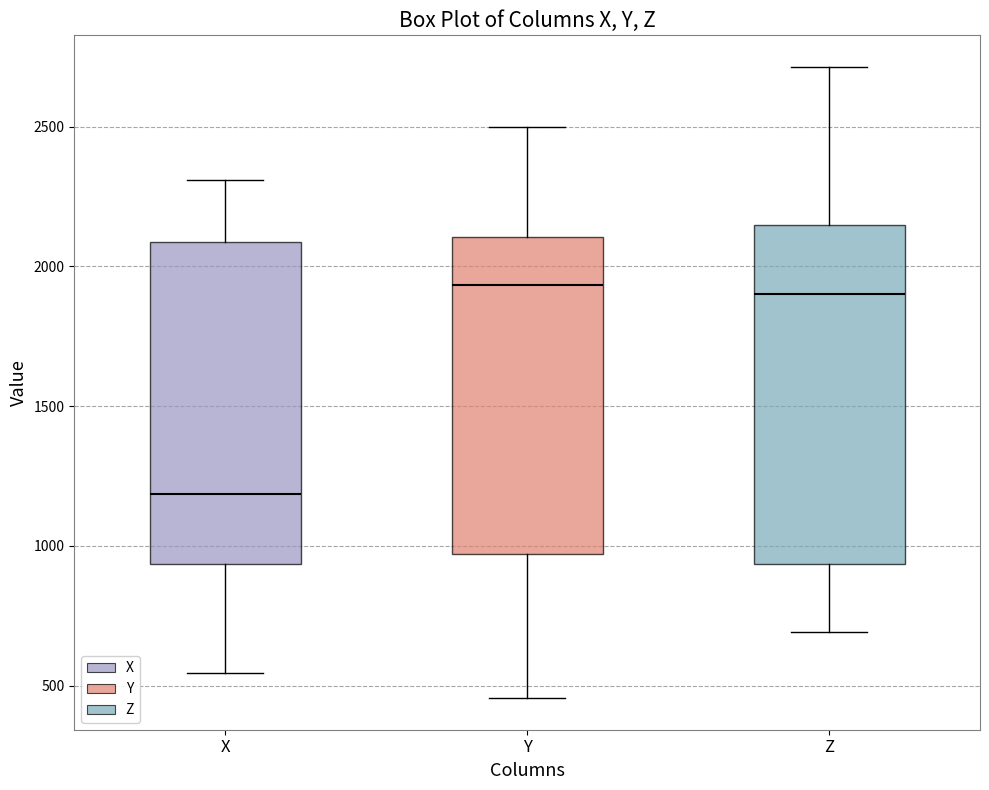

Reading left to right, read every box against the y-axis: the position of its median line, the range the box covers, and the ends of its whiskers. The values are not printed on the chart, so give them approximately, as read against the axis.

X: median 1200, box 950 to 2100, whiskers 550 to 2300
Y: median 1950, box 950 to 2100, whiskers 450 to 2500
Z: median 1900, box 950 to 2150, whiskers 700 to 2700